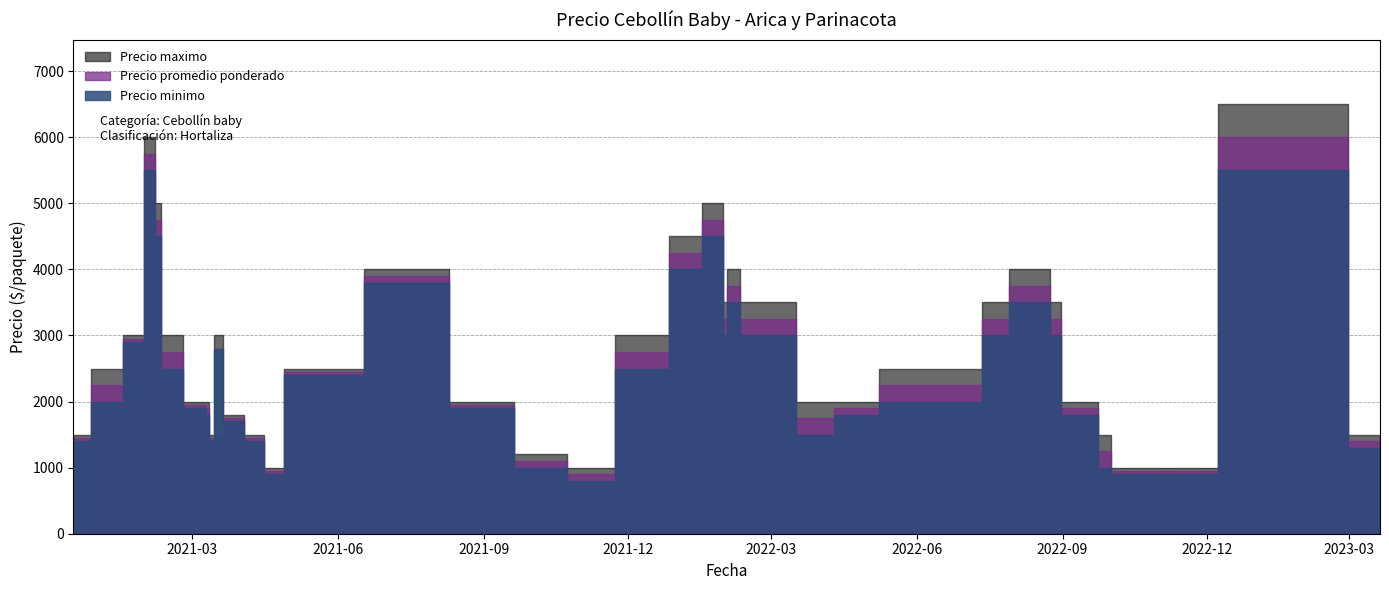

What is the sum of the Precio minimo values at 2021-03-24 and 2021-12-17?

4200